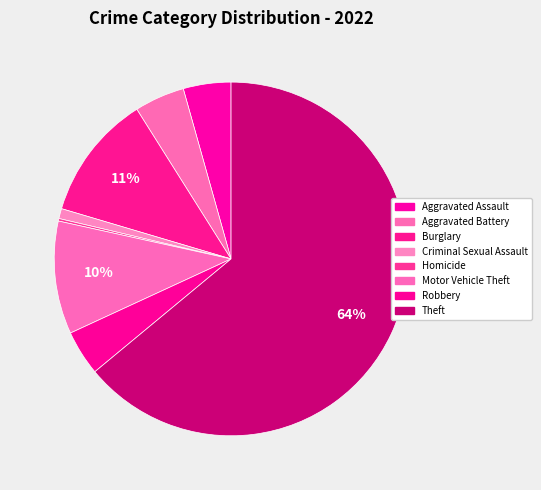

To the nearest percent, what is the average slice percentage?

12%